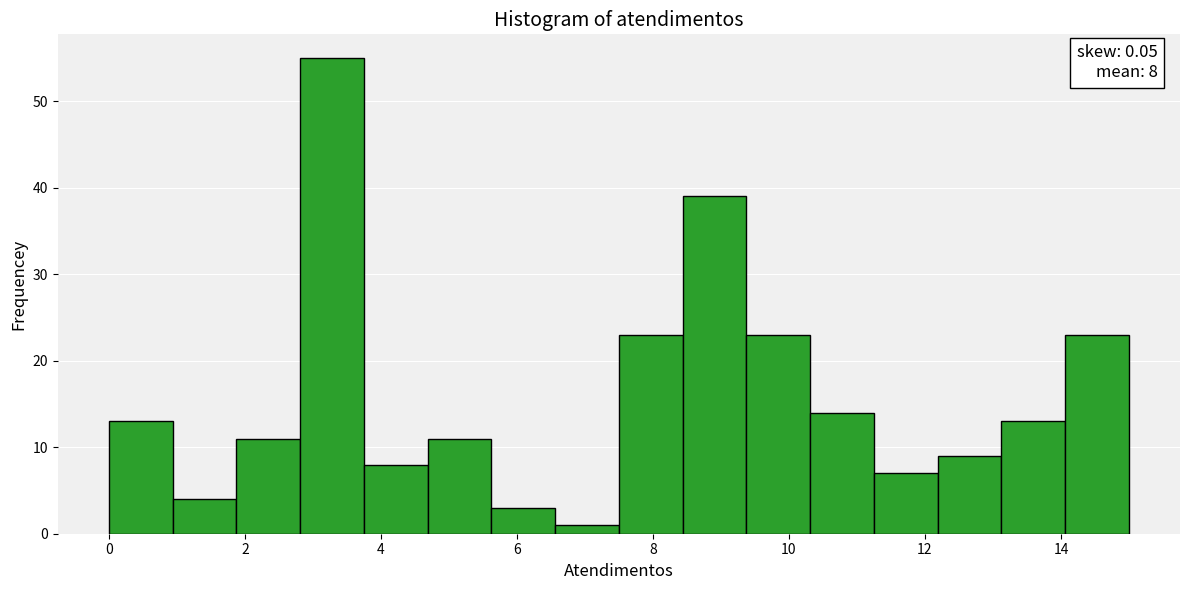

Over which range of the x-axis is the bar tallest?

2.8 to 3.8